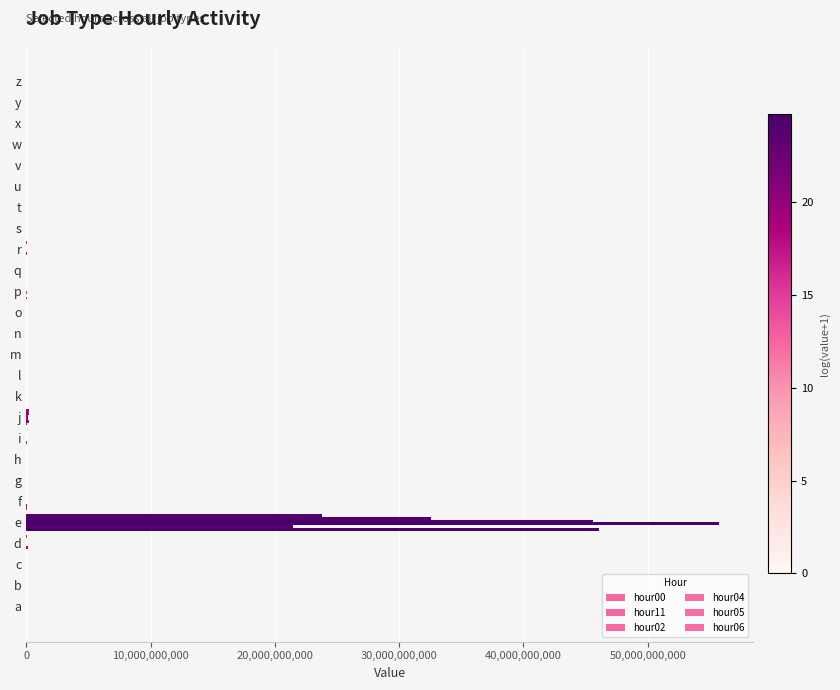

Count the number of categories in the chart.

26